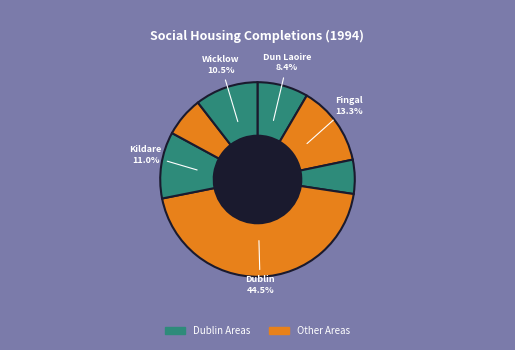

Is there a majority slice in this chart?

No